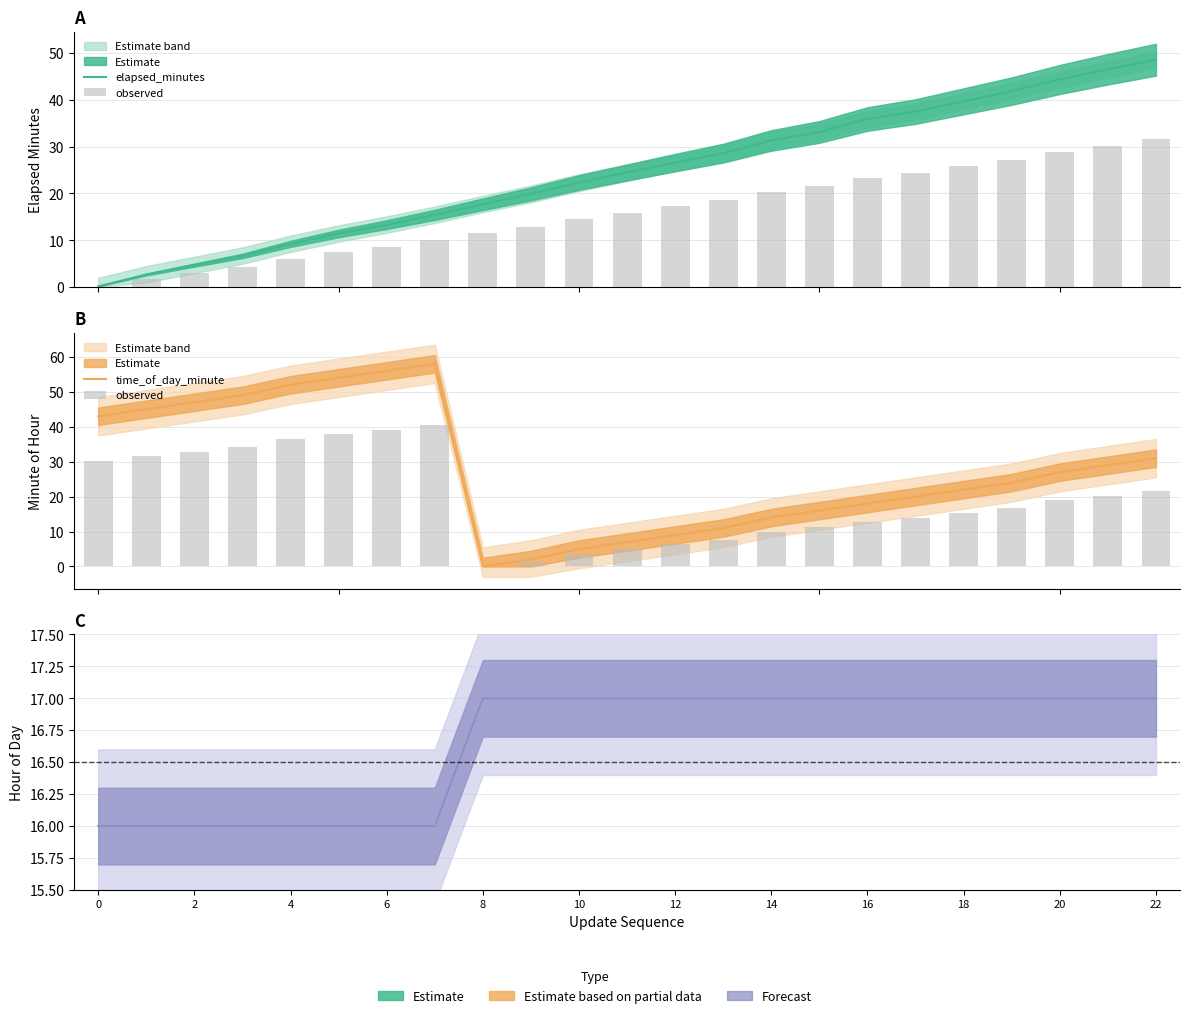

At which category does the chart reach its peak across all series?

7